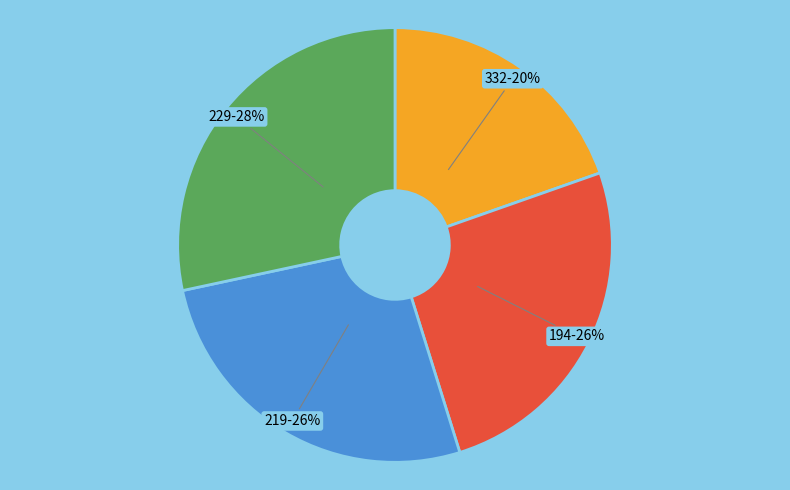

How many slices are in this pie chart?

4